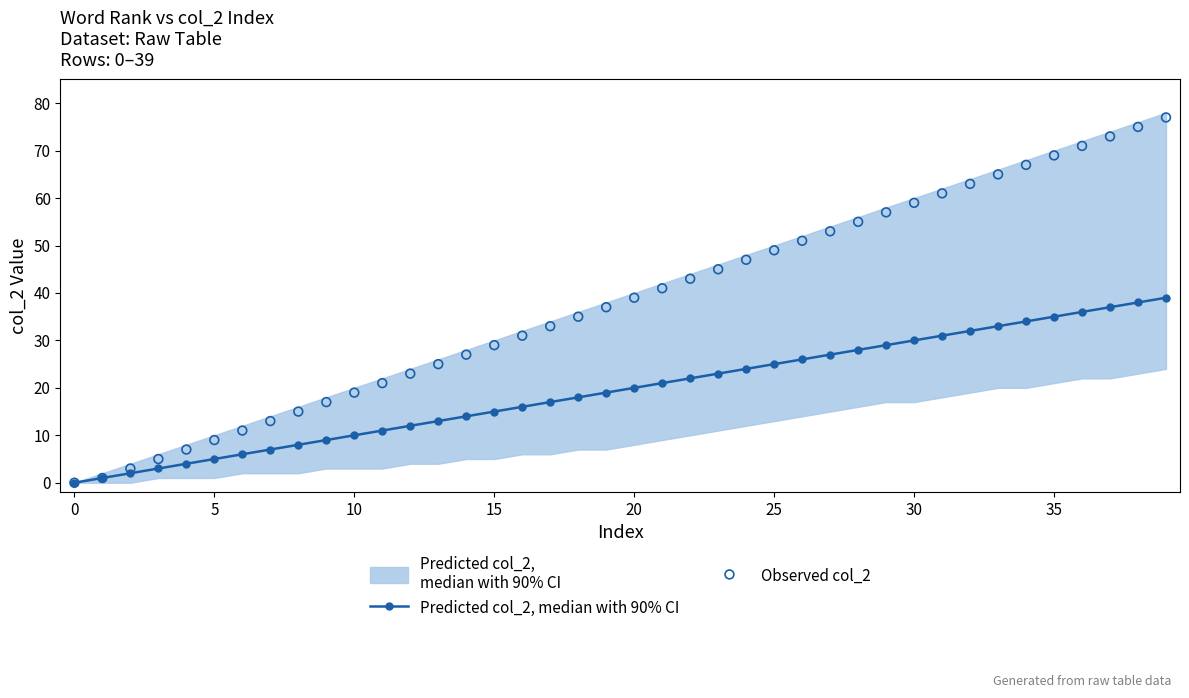

Which series contains the lowest Y value?

Predicted col_2, median with 90% CI